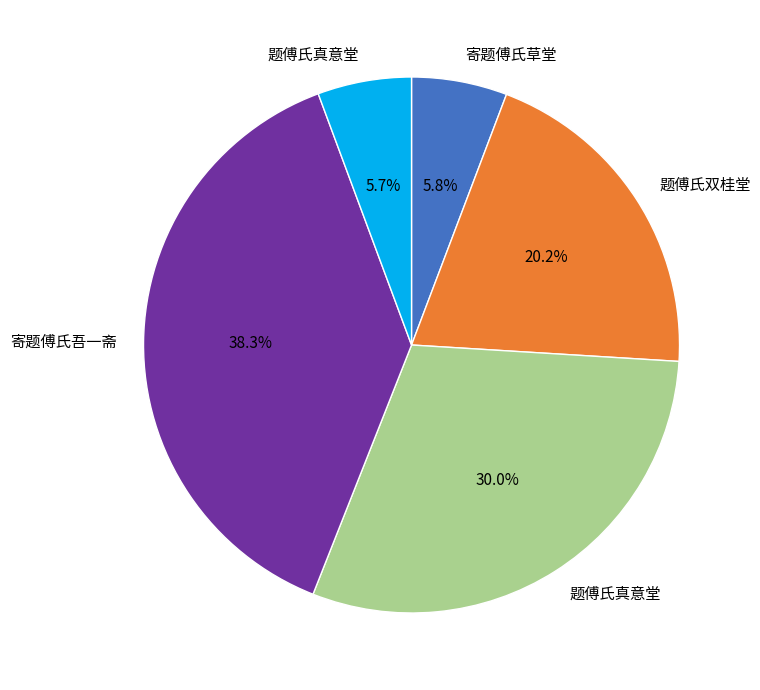

Is there a majority slice in this chart?

No